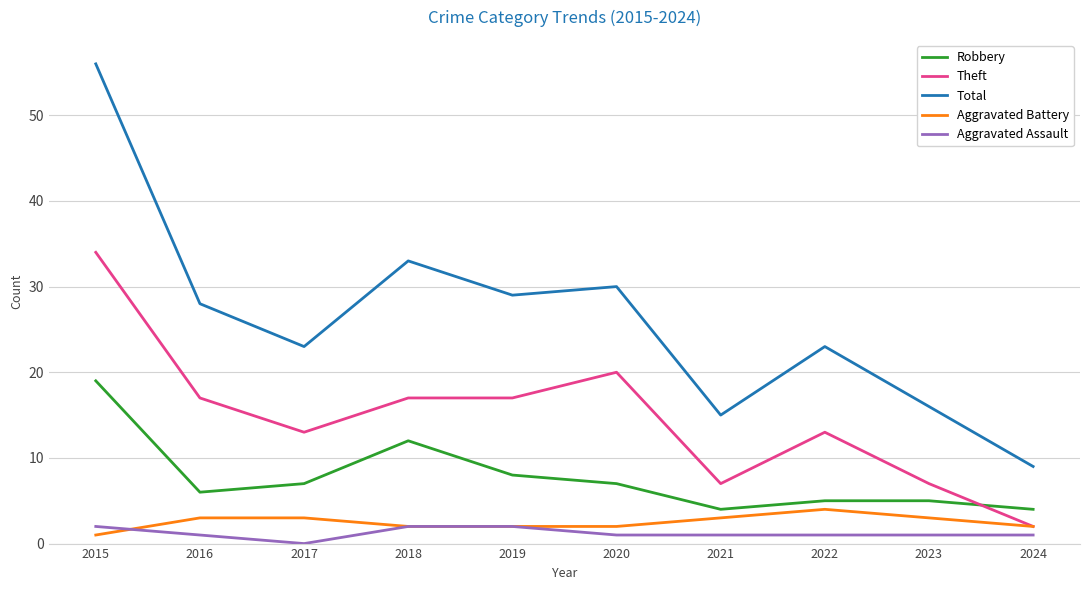

Reading left to right, what are all the values shown in this chart?

Robbery: 2015=19	2016=6	2017=7	2018=12	2019=8	2020=7	2021=4	2022=5	2023=5	2024=4
Theft: 2015=34	2016=17	2017=13	2018=17	2019=17	2020=20	2021=7	2022=13	2023=7	2024=2
Total: 2015=56	2016=28	2017=23	2018=33	2019=29	2020=30	2021=15	2022=23	2023=16	2024=9
Aggravated Battery: 2015=1	2016=3	2017=3	2018=2	2019=2	2020=2	2021=3	2022=4	2023=3	2024=2
Aggravated Assault: 2015=2	2016=1	2017=0	2018=2	2019=2	2020=1	2021=1	2022=1	2023=1	2024=1